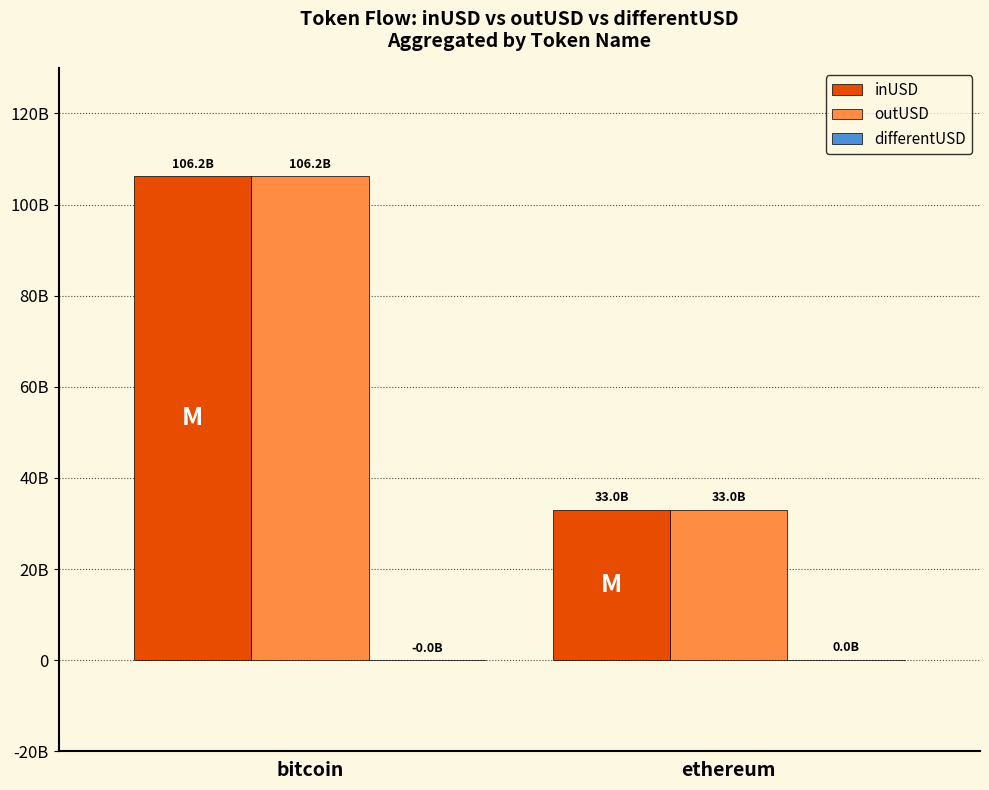

Reading left to right, list all the values displayed in this chart.

inUSD: 106191665859.6	33039290978.2
outUSD: 106235742731.4	32997440823.7
differentUSD: -44076871.9	41850154.4